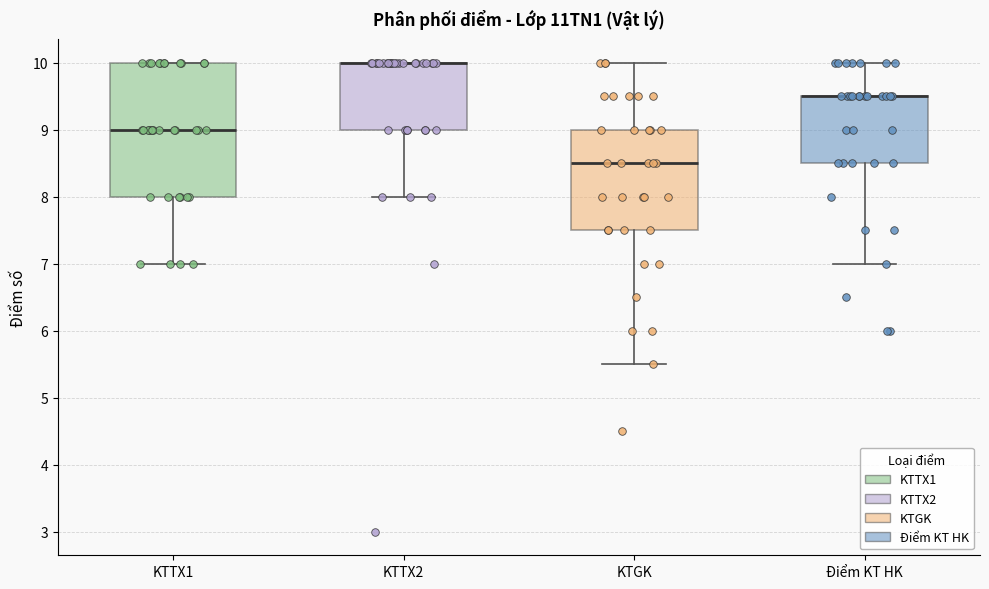

Reading left to right, transcribe this box plot: for each box, give where its median line is, the range the box spans, and where its two whiskers end, as read against the y-axis. The values are not printed on the chart, so give them approximately, as read against the axis.

KTTX1: median 9.0, box 8.0 to 10.0, whiskers 7.0 to 10.0
KTTX2: median 10.0 (drawn on the box's upper edge), box 9.0 to 10.0, whiskers 8.0 to 10.0
KTGK: median 8.5, box 7.5 to 9.0, whiskers 5.5 to 10.0
Điểm KT HK: median 9.5 (drawn on the box's upper edge), box 8.5 to 9.5, whiskers 7.0 to 10.0